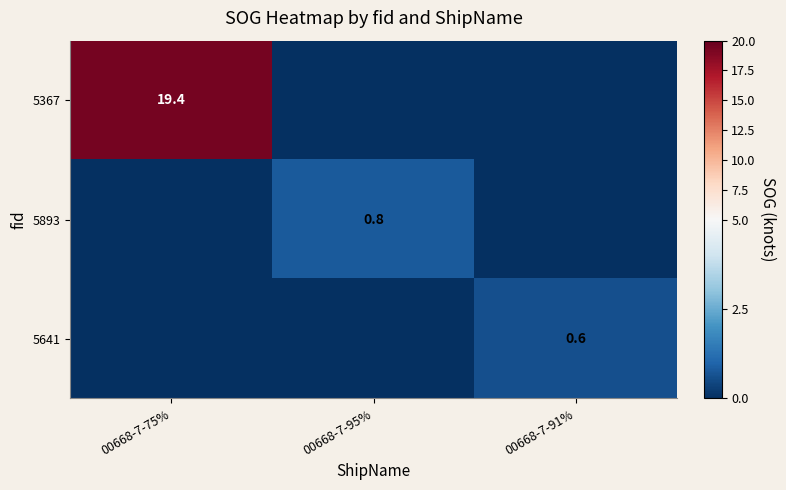

True or false: 5641 has a value of 0.9 at 00668-7-91%.

False